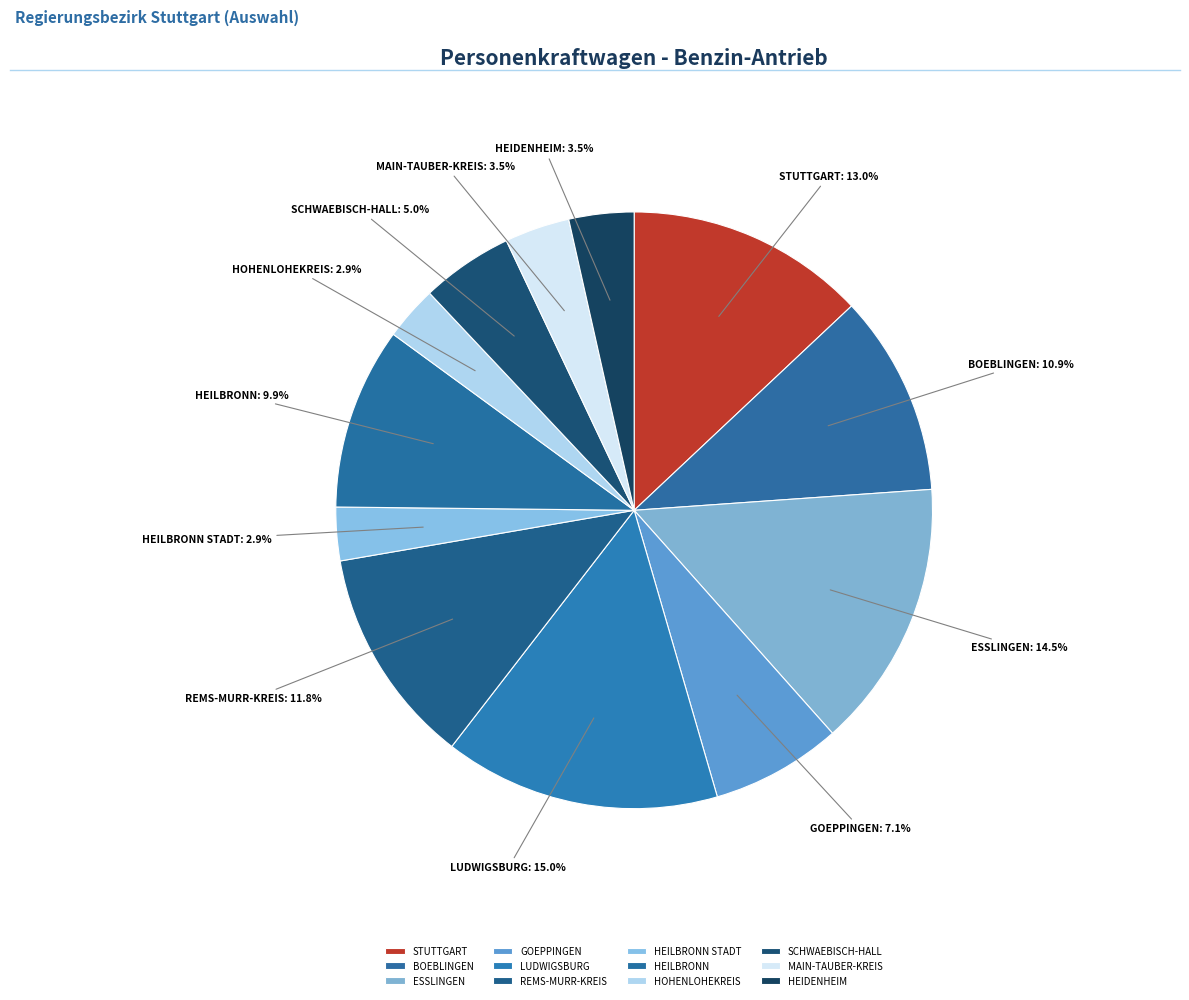

To the nearest percent, what is the difference between the largest and smallest slice percentages?

12%